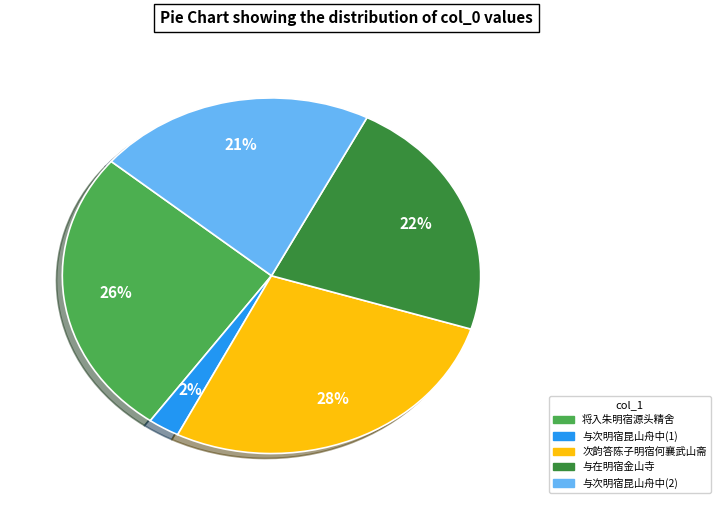

Is there a majority slice in this chart?

No